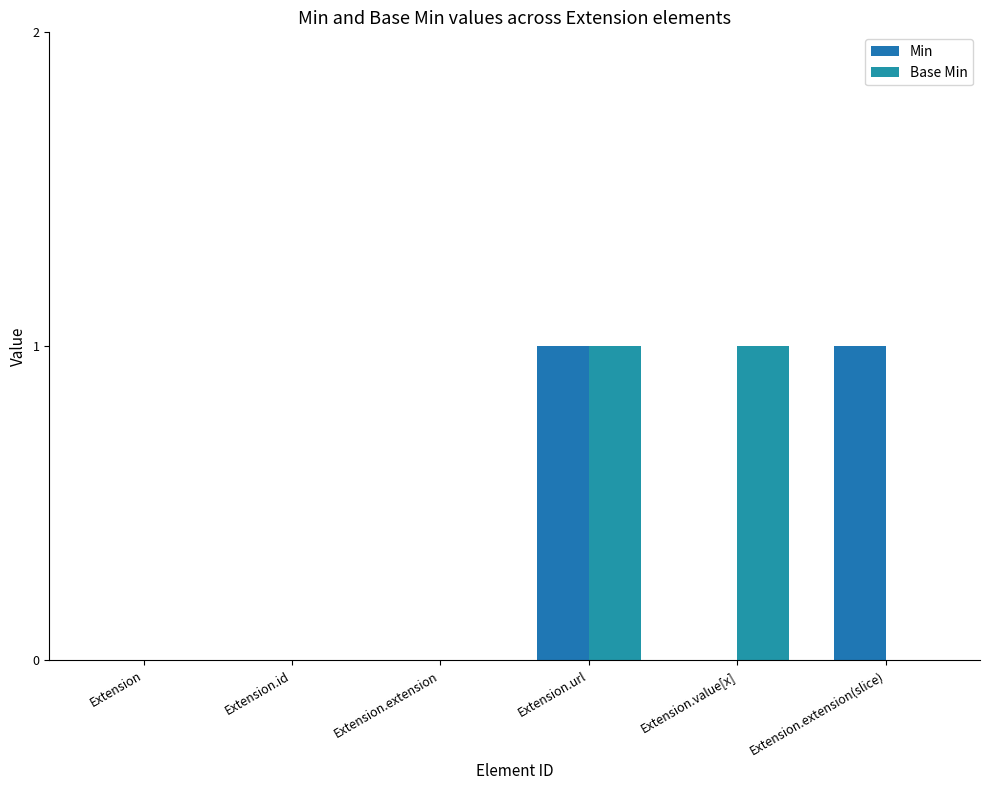

Does the chart contain stacked bars?

No